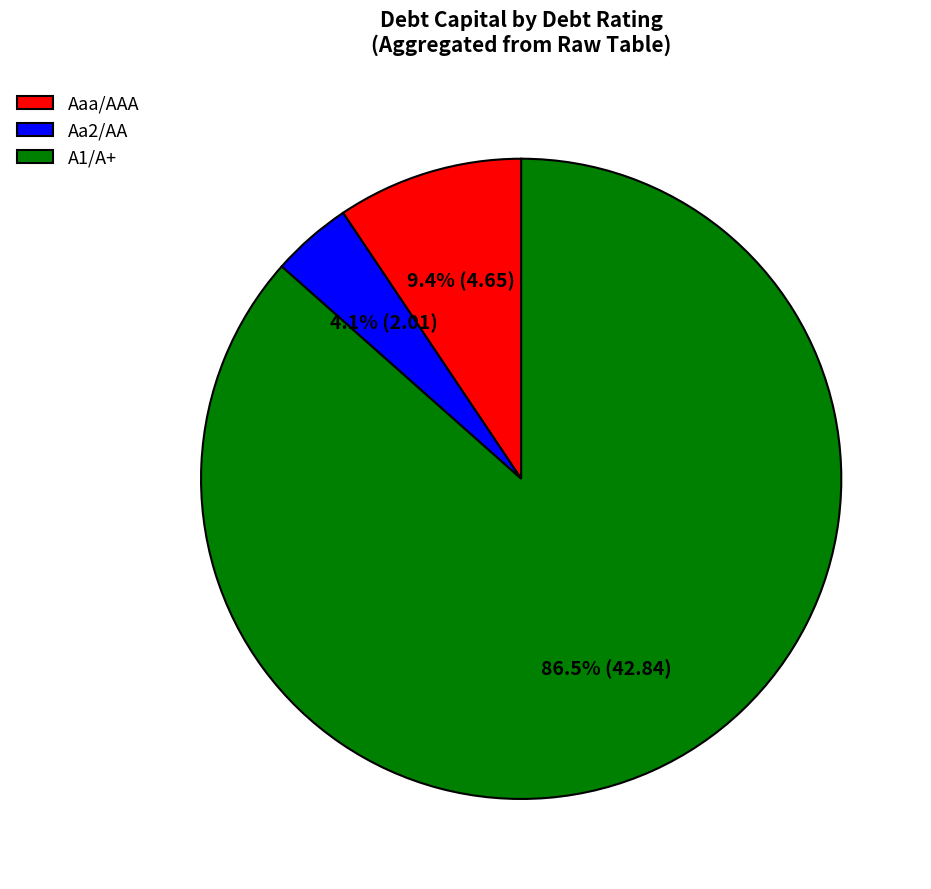

What is the total percentage of Aa2/AA and Aaa/AAA?

13.5%